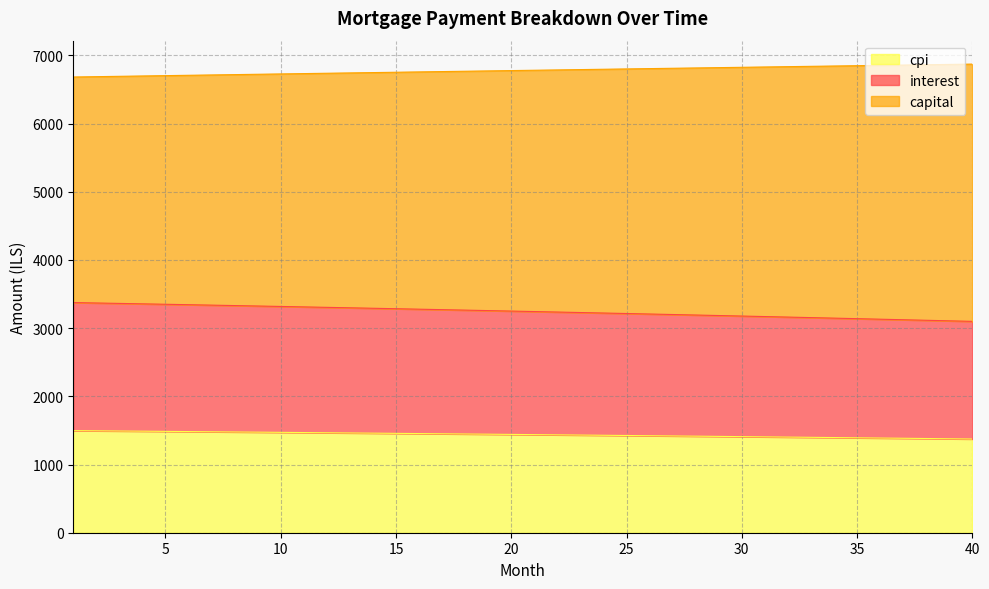

What is the lowest value of the cpi series?

1374.4